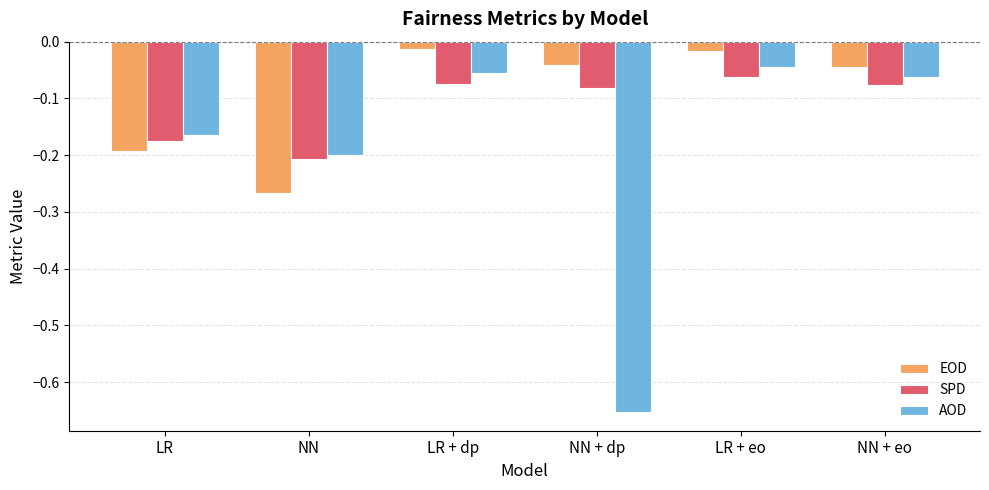

Rank the series by their average value, from lowest to highest.

AOD, SPD, EOD